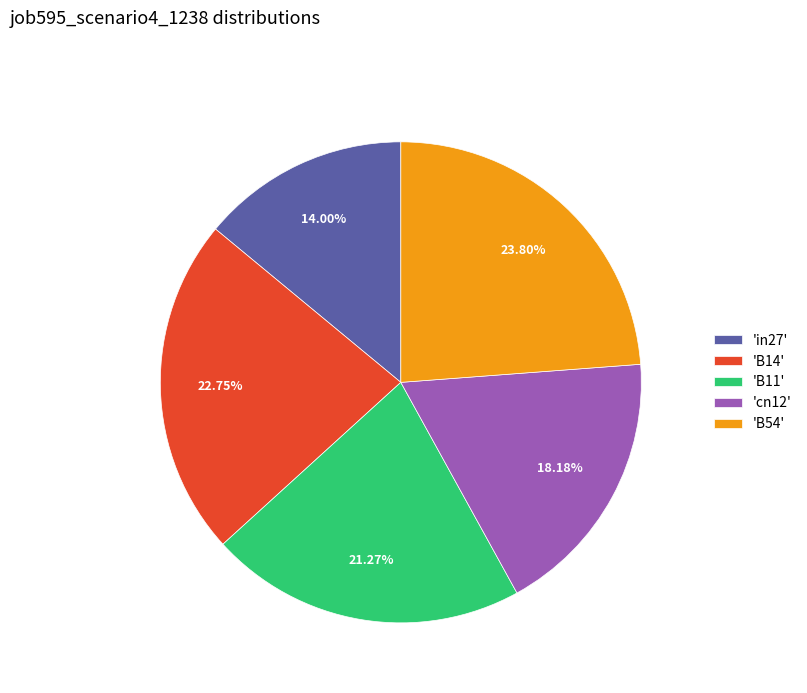

Between 'B54' and 'B11', which is larger?

'B54'